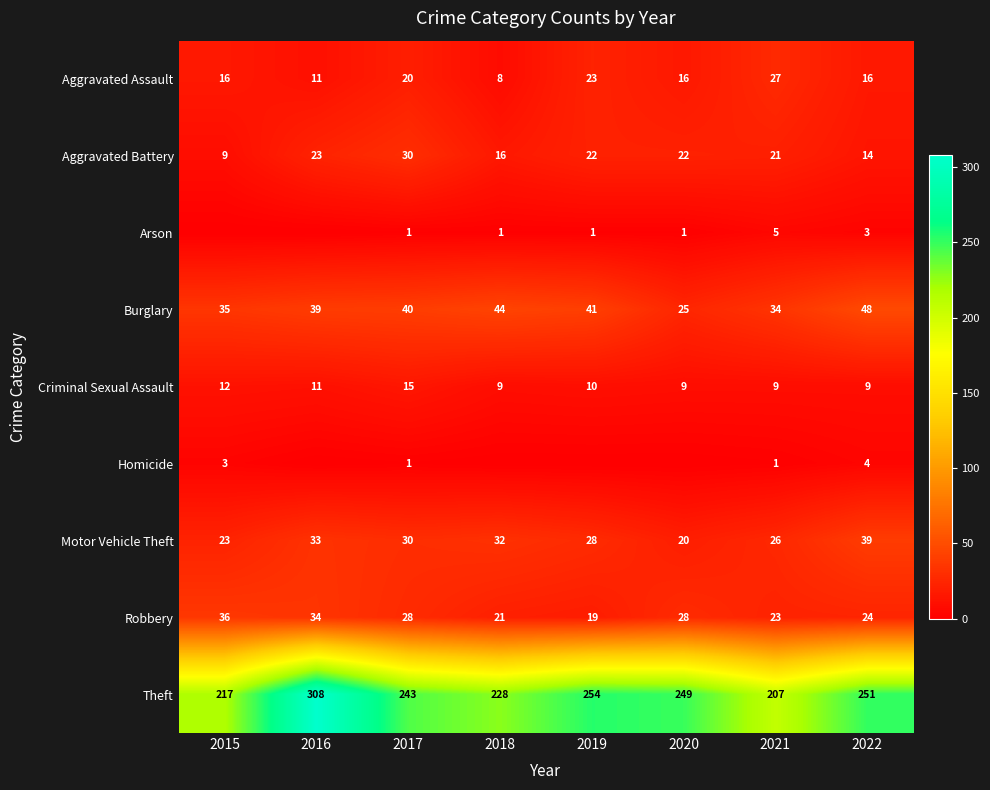

What is the difference between the second highest and minimum values in the Aggravated Battery series?

14